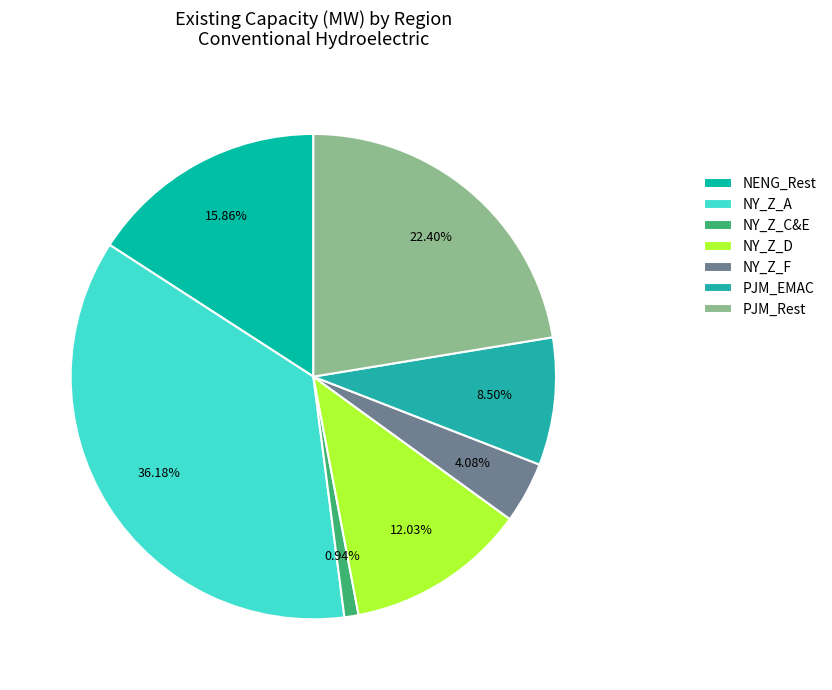

How many slices are in this pie chart?

7